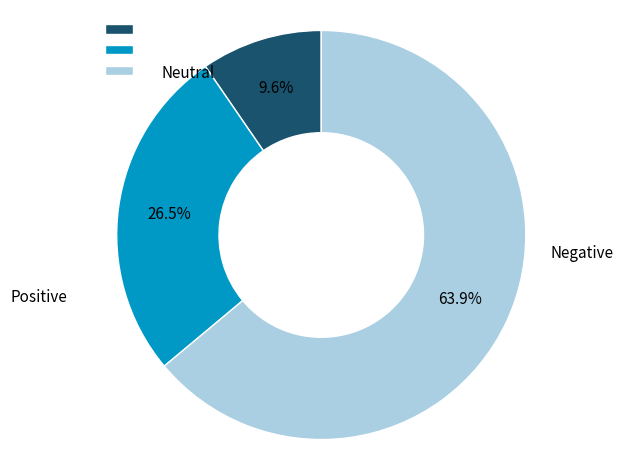

Is there a majority slice in this chart?

Yes